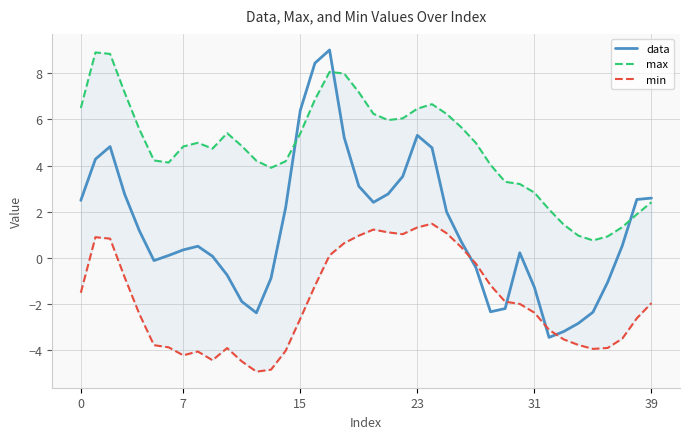

True or false: min and max cross at least once.

False